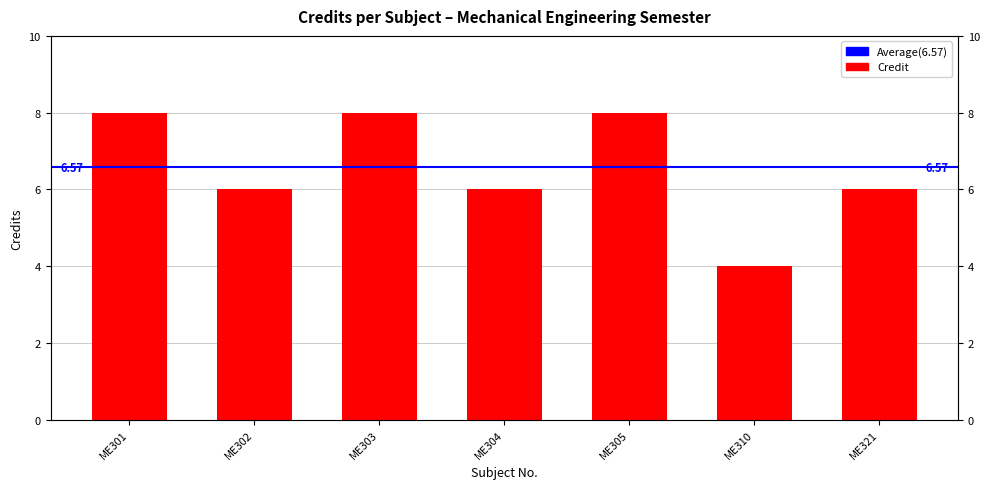

Approximately how many times larger is the value at ME321 compared to ME301?

0.8